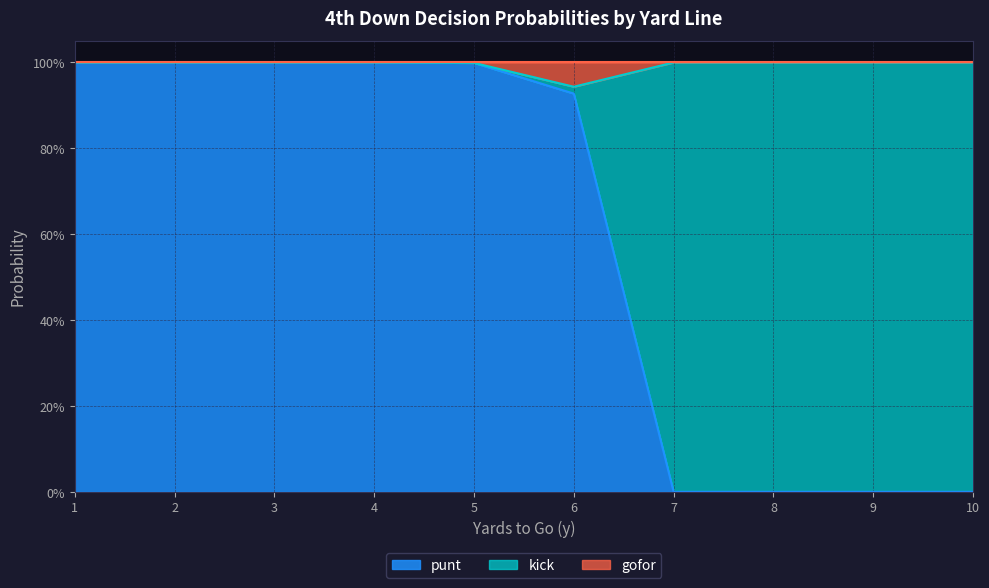

At which label is punt closest to 0?

7